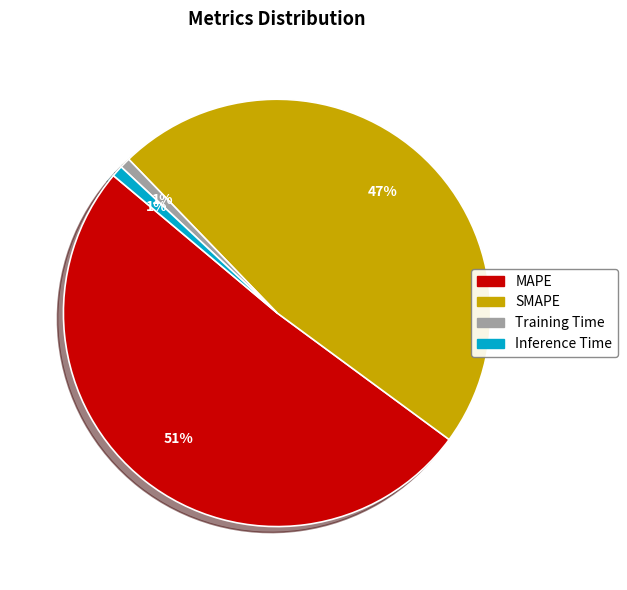

Which slice is the largest?

MAPE